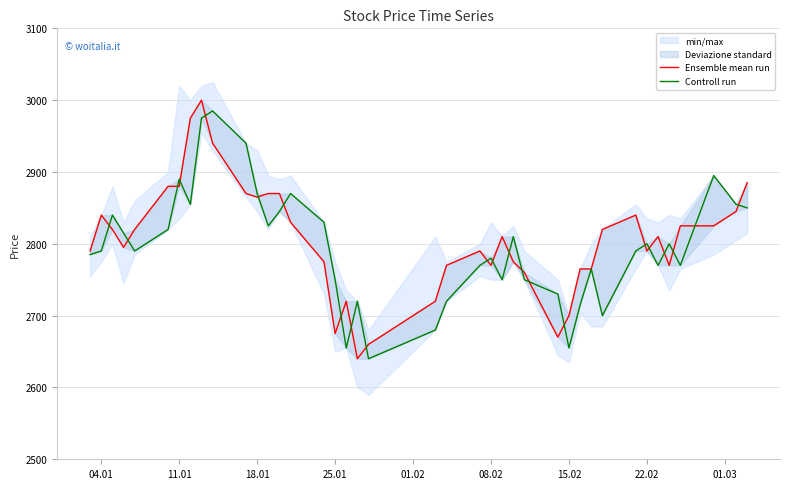

What position from the left is 18.01?

3